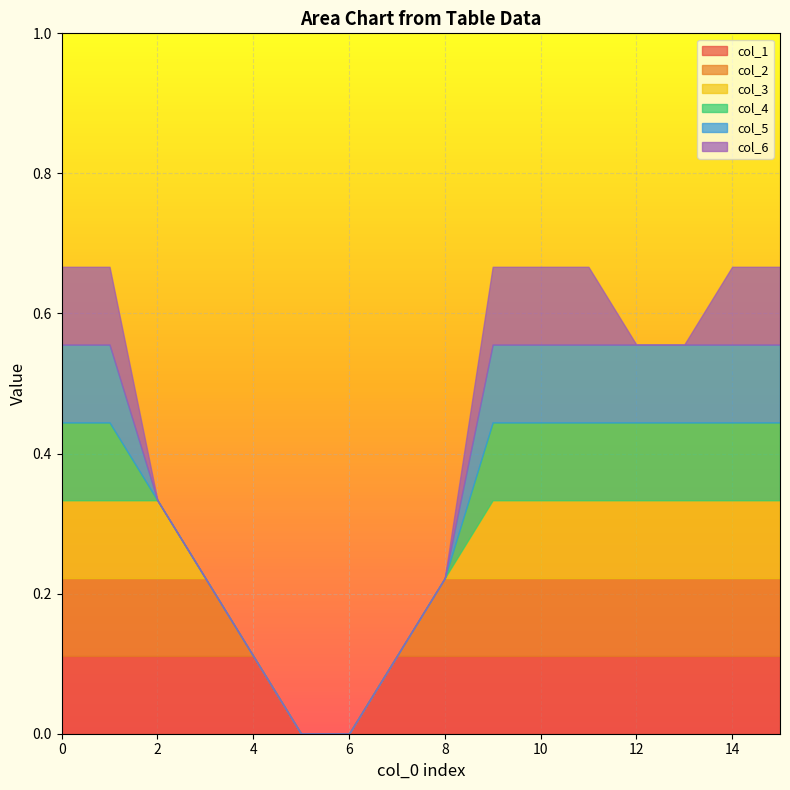

True or false: col_4 and col_5 intersect in this chart.

False